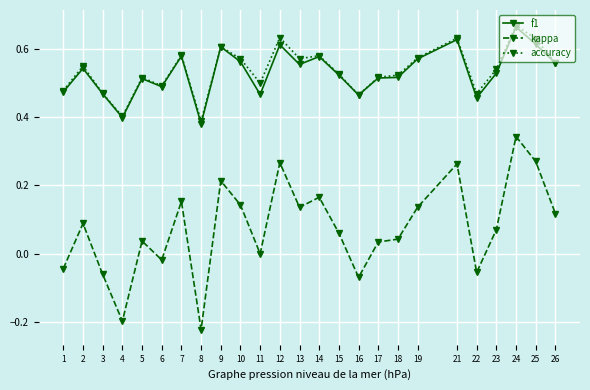

What is the sum of the accuracy values at 5 and 18?

1.0